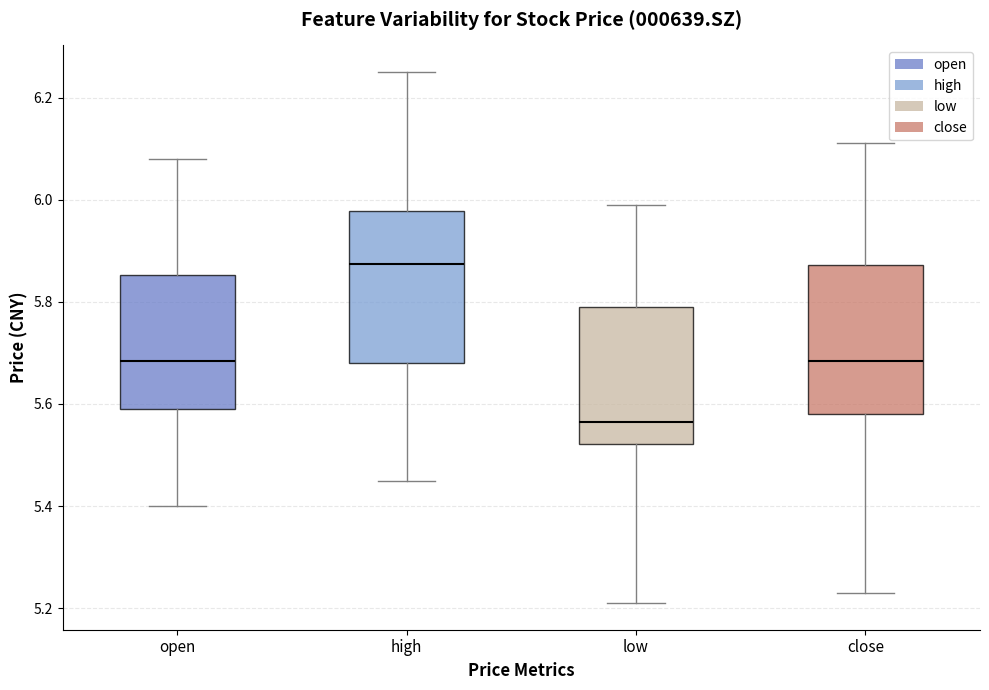

Reading left to right, transcribe this box plot: for each box, give where its median line is, the range the box spans, and where its two whiskers end, as read against the y-axis. The values are not printed on the chart, so give them approximately, as read against the axis.

open: median 5.68, box 5.60 to 5.86, whiskers 5.40 to 6.08
high: median 5.88, box 5.68 to 5.98, whiskers 5.46 to 6.26
low: median 5.56, box 5.52 to 5.80, whiskers 5.22 to 6.00
close: median 5.68, box 5.58 to 5.88, whiskers 5.24 to 6.12